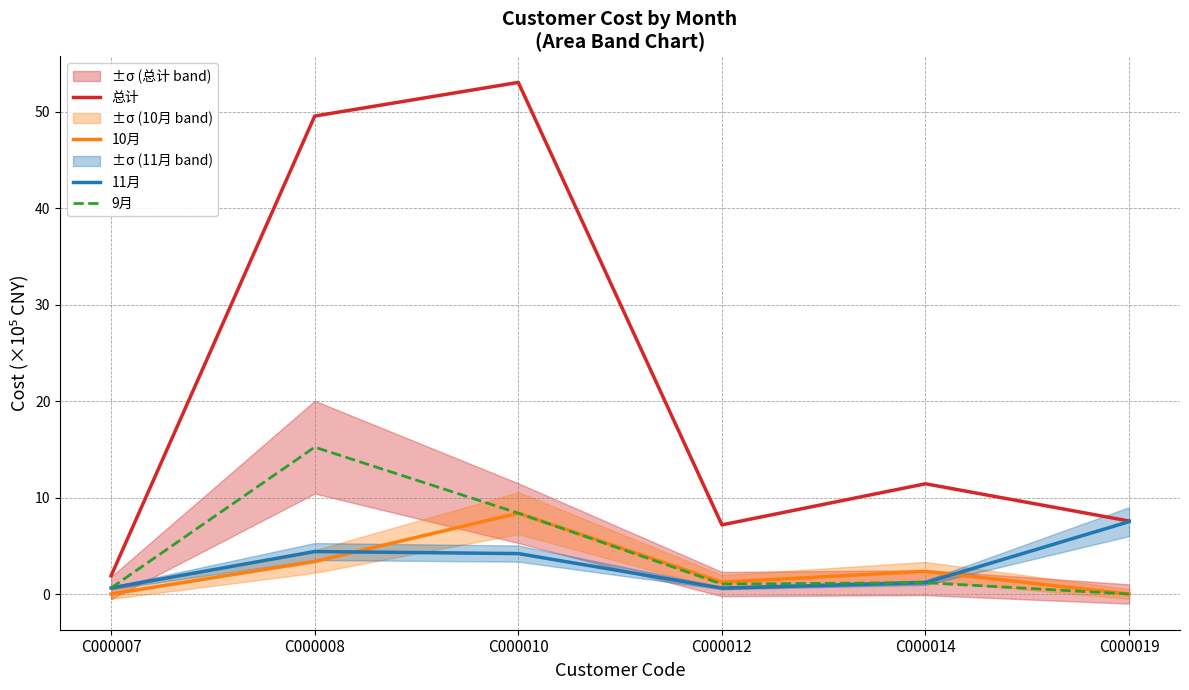

True or false: 9月 and 10月 cross at least once.

False